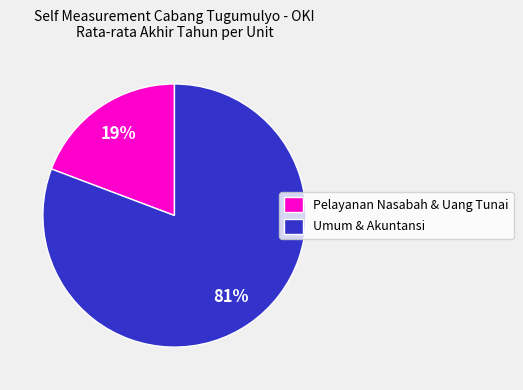

True or false: Pelayanan Nasabah & Uang Tunai accounts for 19% of the total.

True